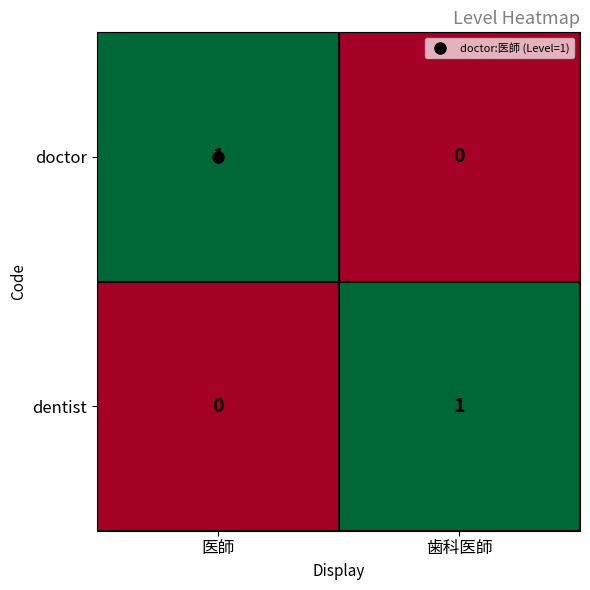

The doctor series shows 1 at 医師. True or false?

True